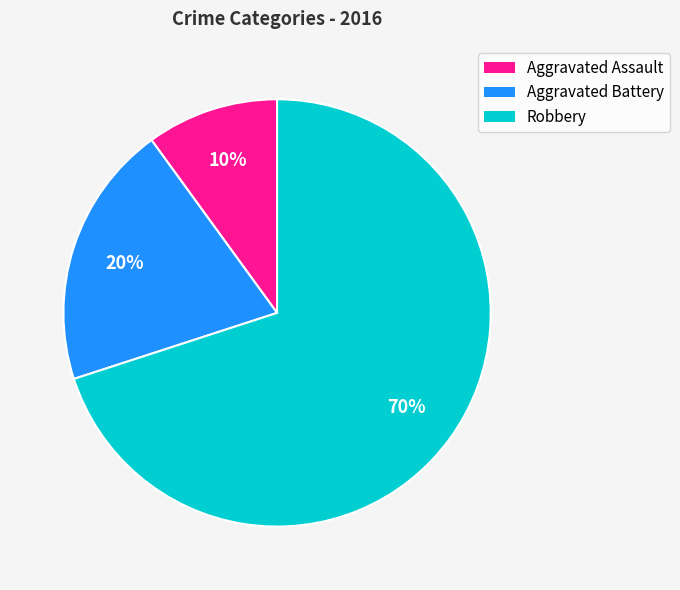

To the nearest percent, what is the difference between the Aggravated Battery and Aggravated Assault slice percentages?

10%